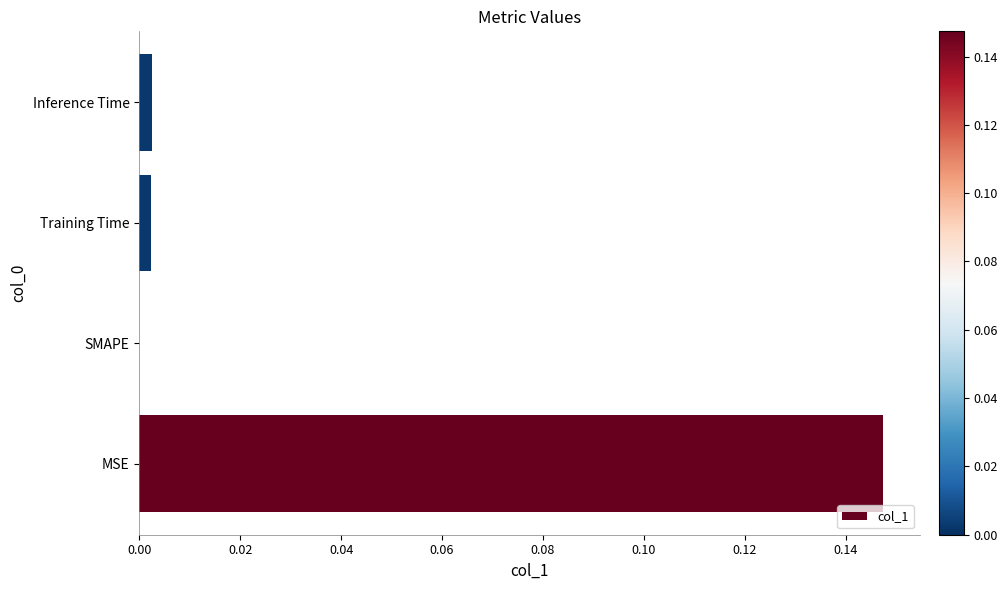

Between Training Time and MSE, which is larger?

MSE